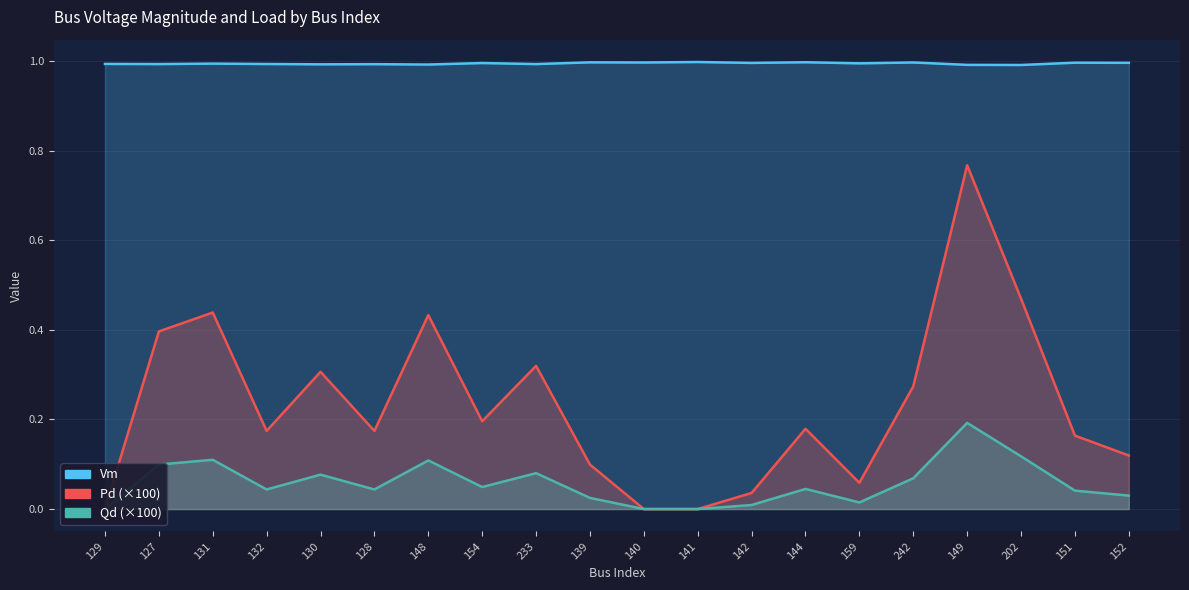

True or false: Pd (×100) and Qd (×100) cross at least once.

False